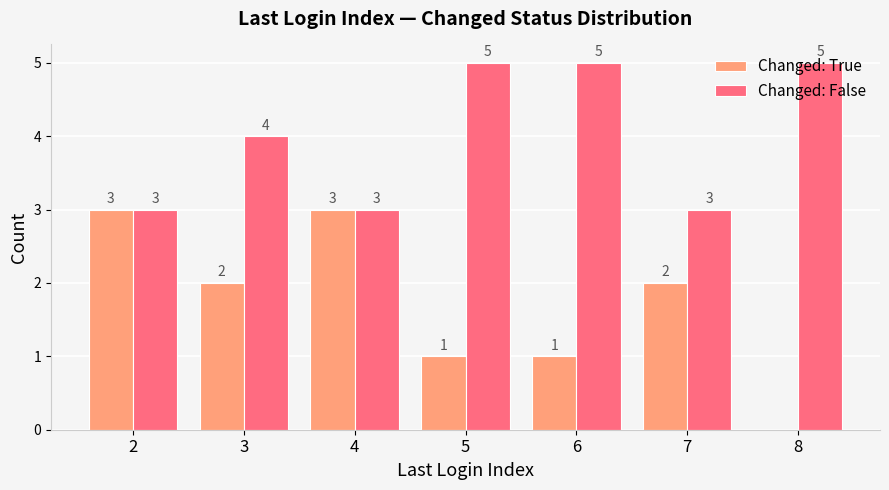

What is the sum of all Changed: False values?

28